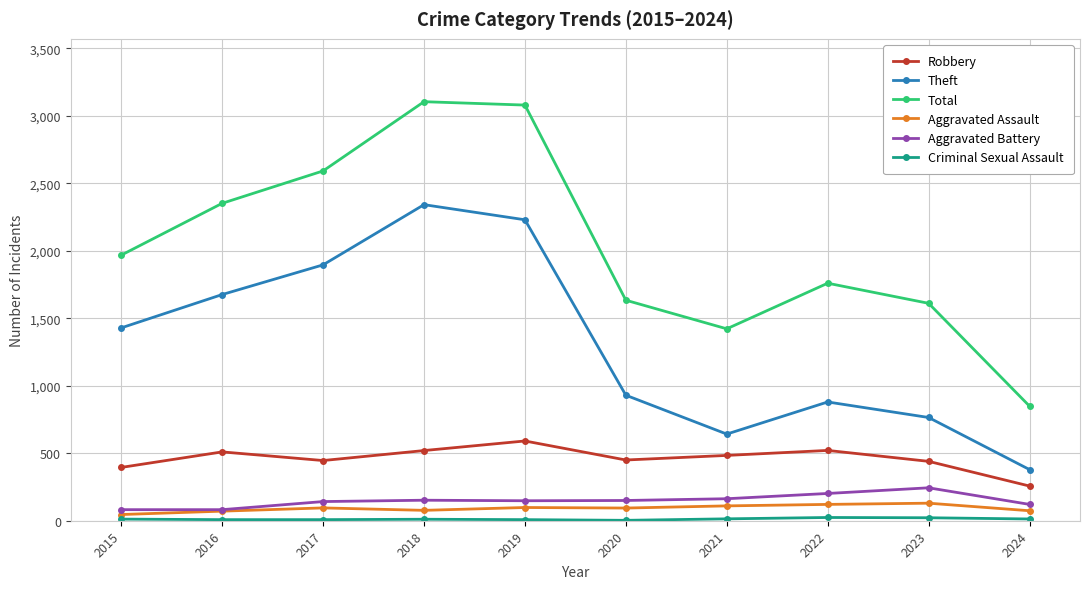

Which series has the widest spread of values?

Total